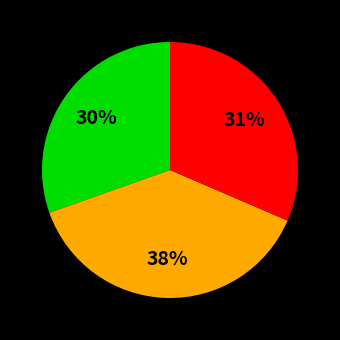

To the nearest percent, what is the average slice percentage?

33%